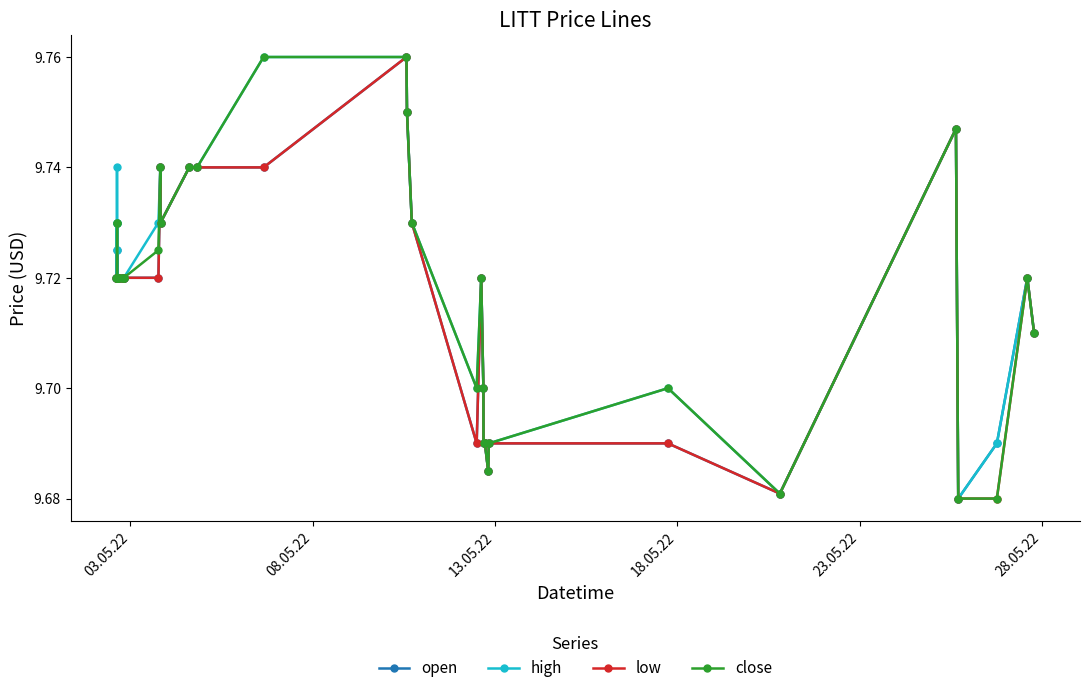

True or false: open has more than 2 interior local peaks.

True